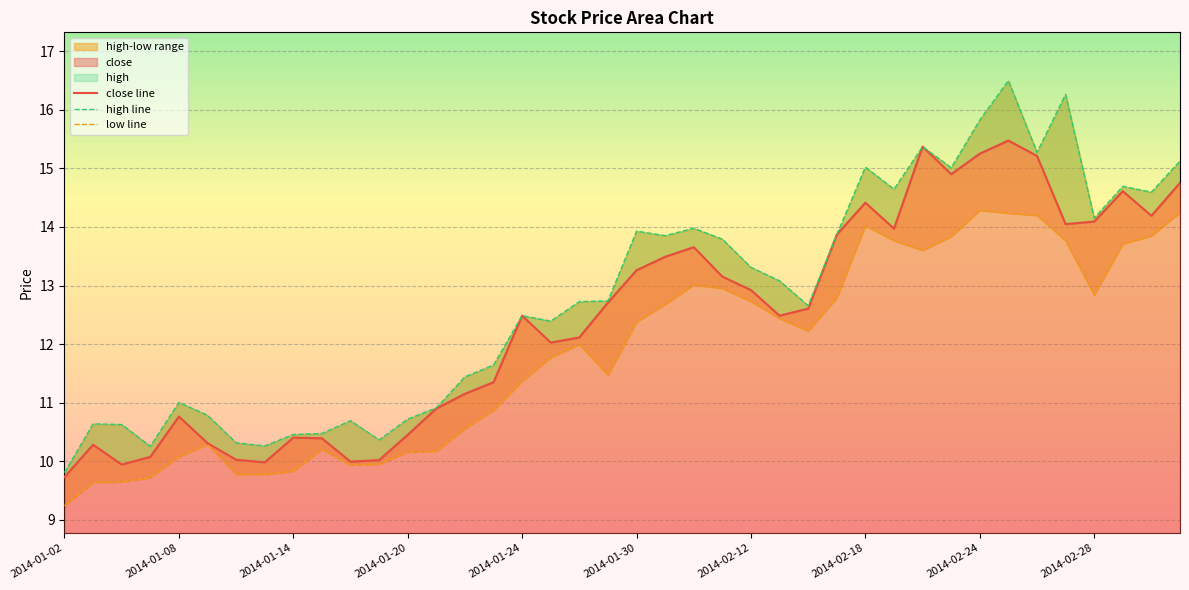

The close series shows 13.3 at 2014-01-30. True or false?

True